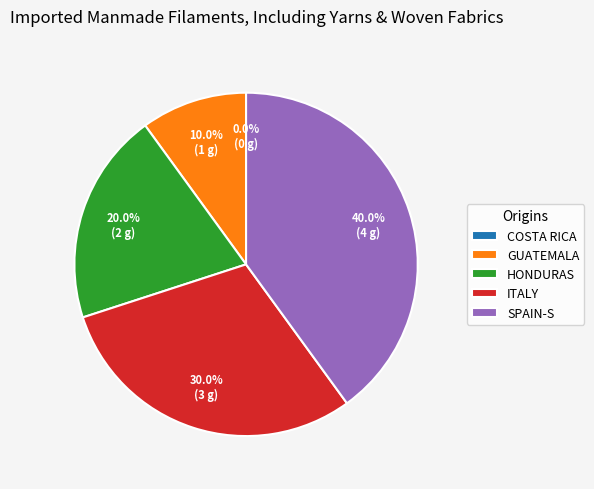

Count the number of slices in the pie.

5